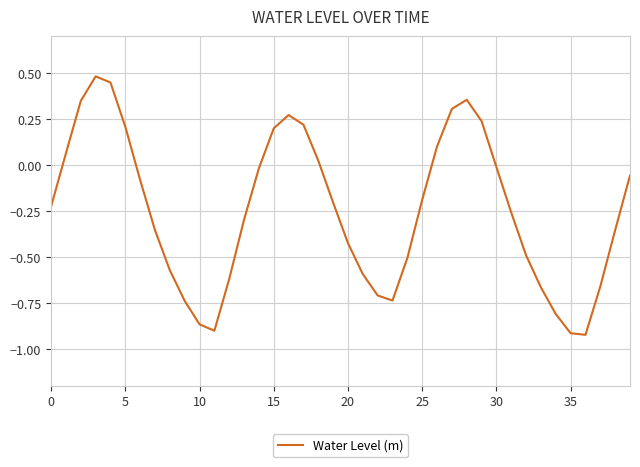

What is the maximum value shown in the chart?

0.5